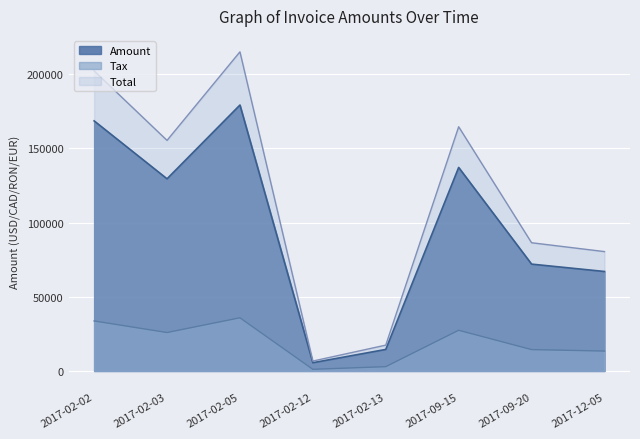

Where is the first local minimum for Tax?

2017-02-03